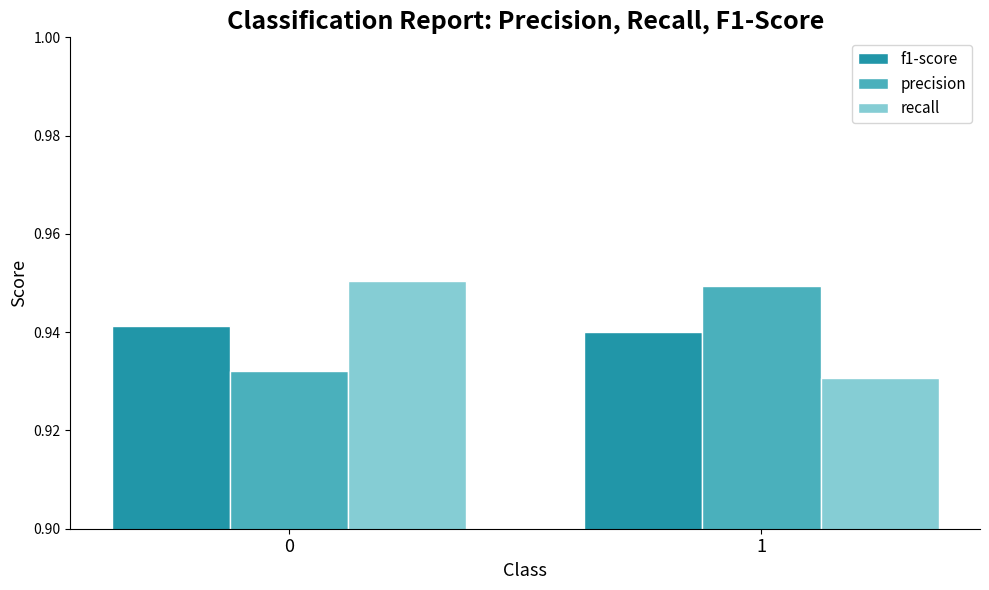

What is the sum of all precision values?

1.9